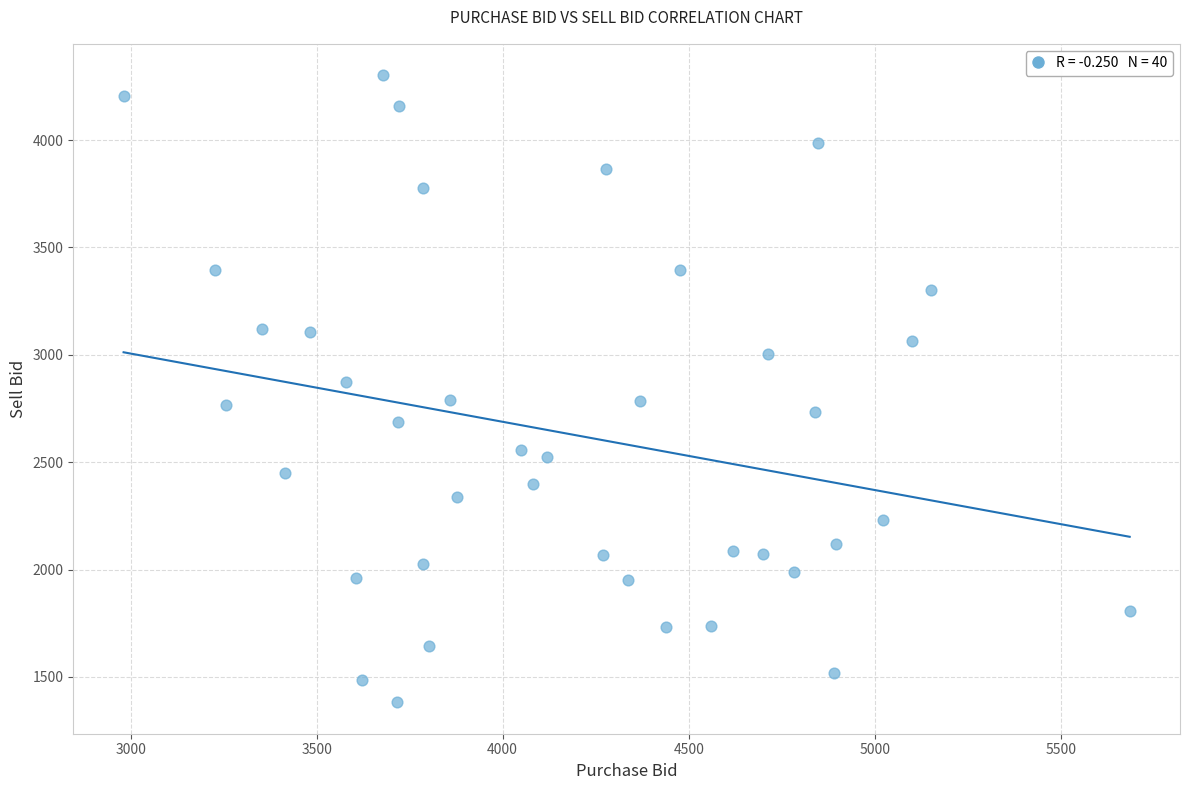

What is the range of Y values (max minus min)?

2920.3